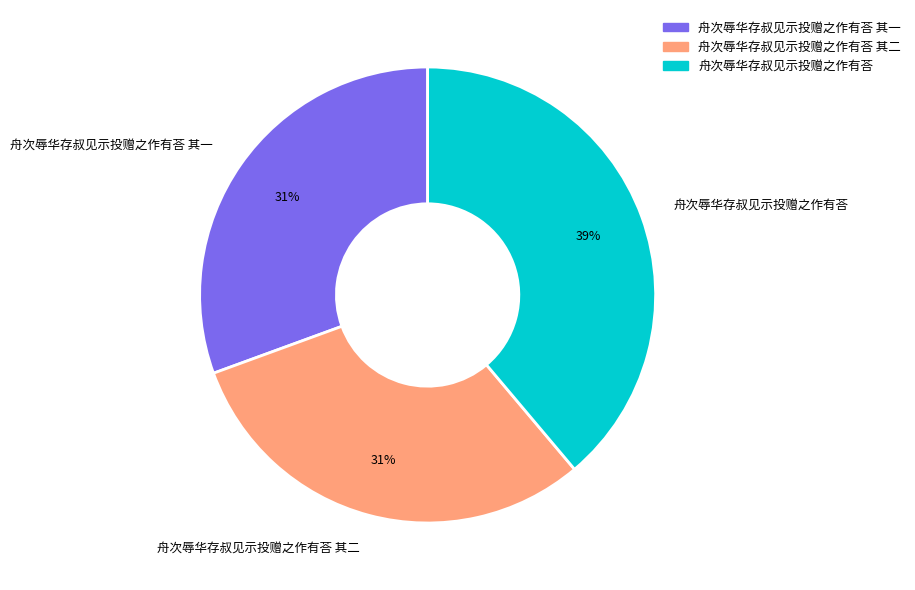

How many segments does this pie chart have?

3